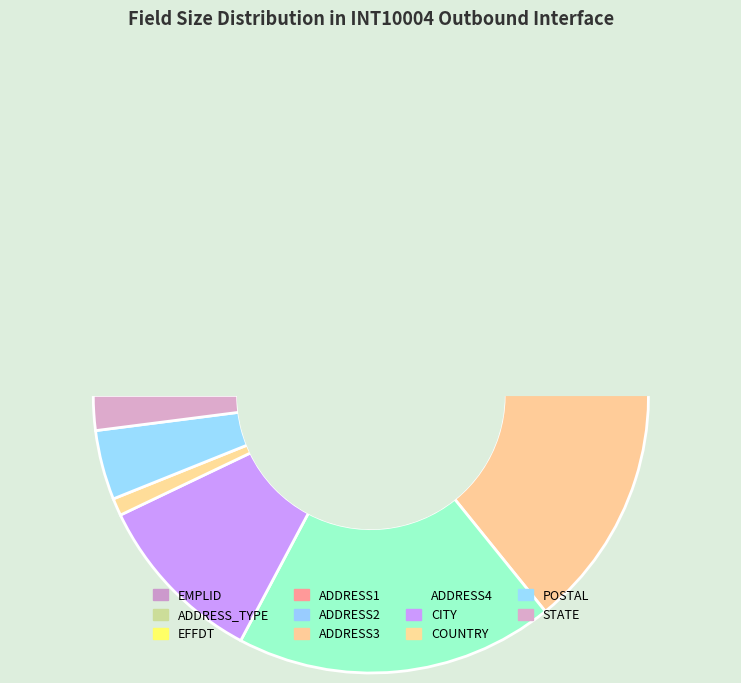

What is the change in value from ADDRESS_TYPE to ADDRESS4?

+51